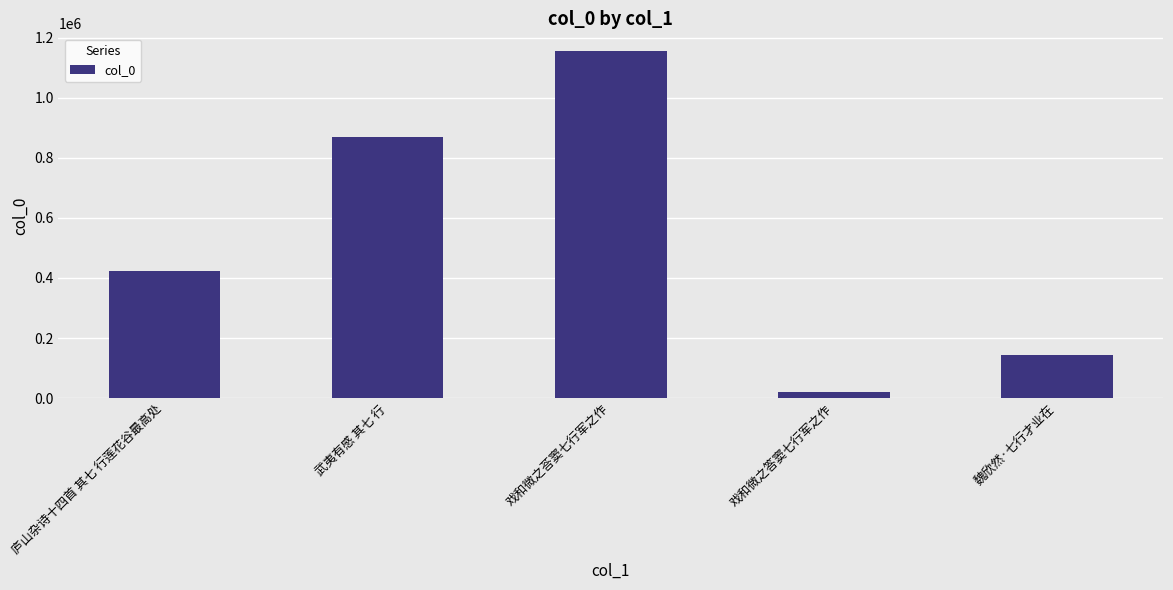

What is the change in value from 戏和微之答窦七行军之作 to 魏欣然·七行才业在?

+122781